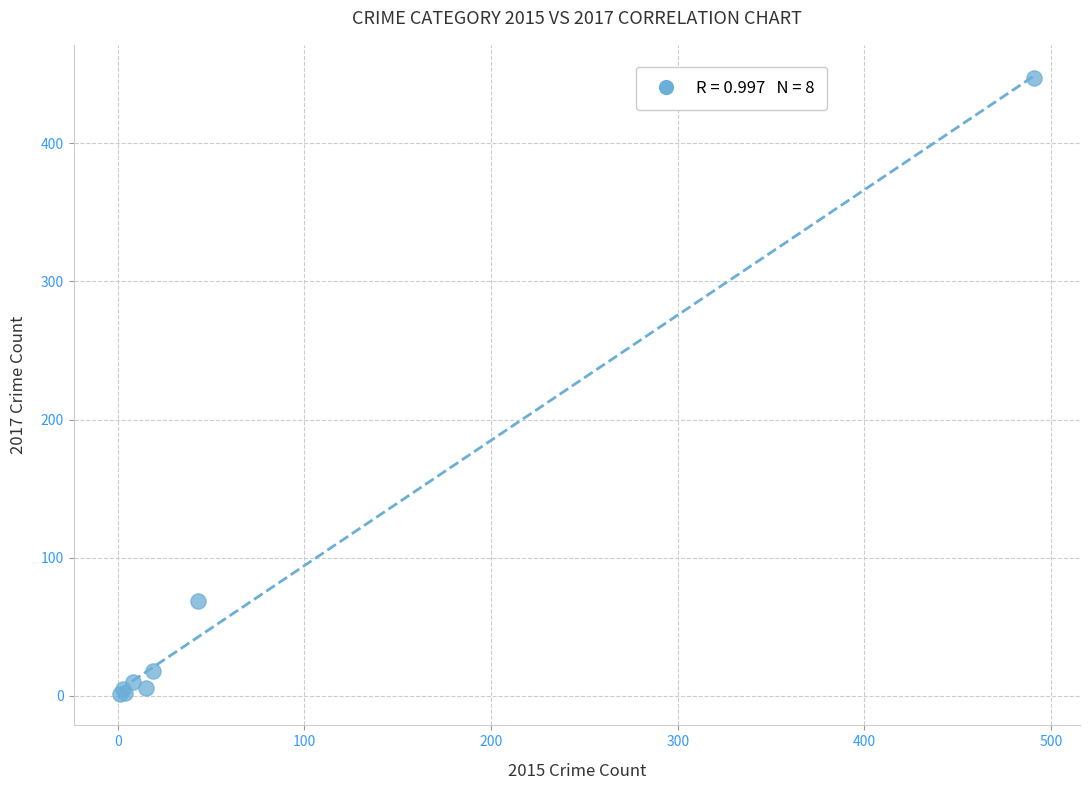

What Y value in the scatter plot is closest to 224?

69